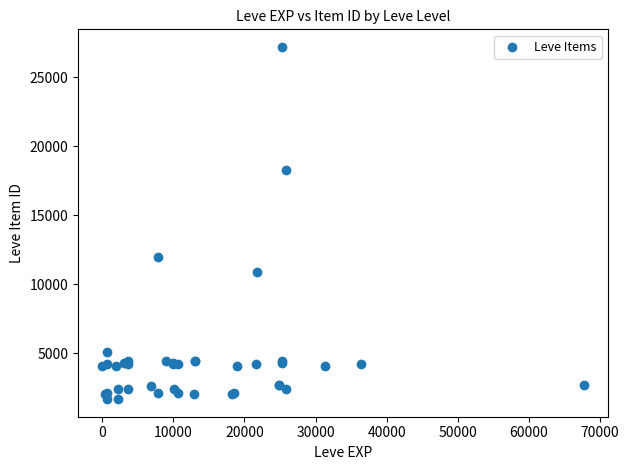

What Y value in the scatter plot is closest to 14448?

12018